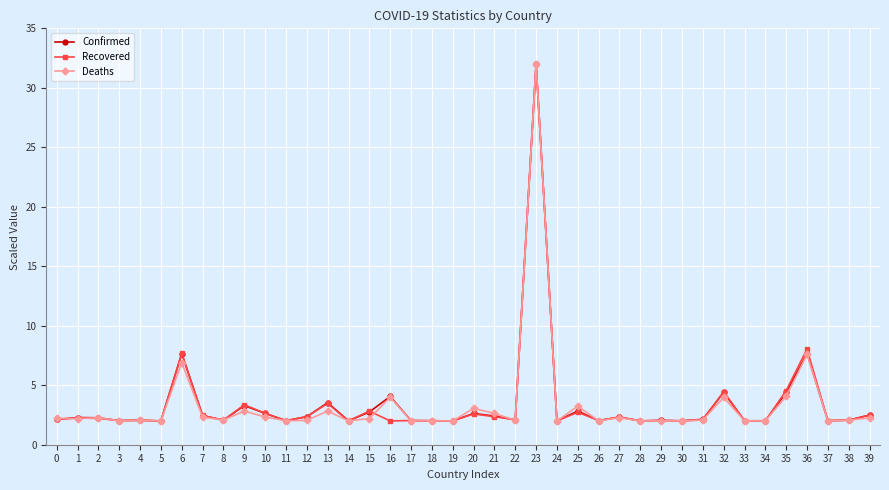

True or false: Confirmed has more than 2 points higher than both neighbors.

True